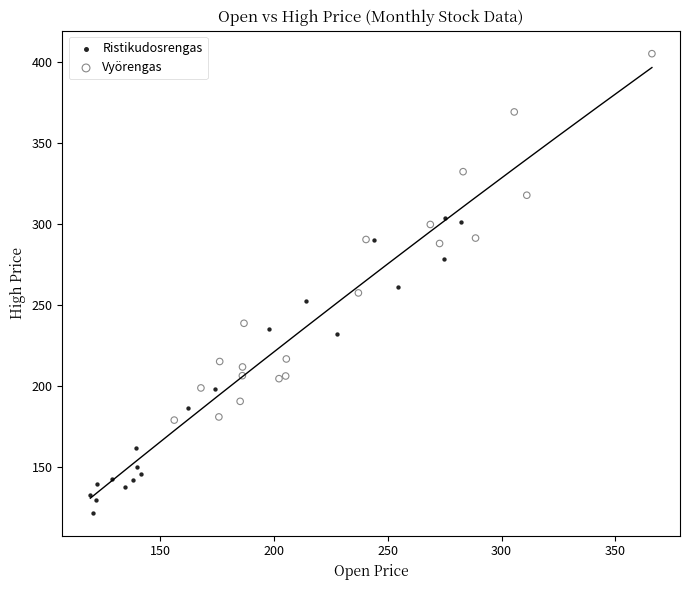

Which series reaches the maximum Y coordinate?

Vyörengas